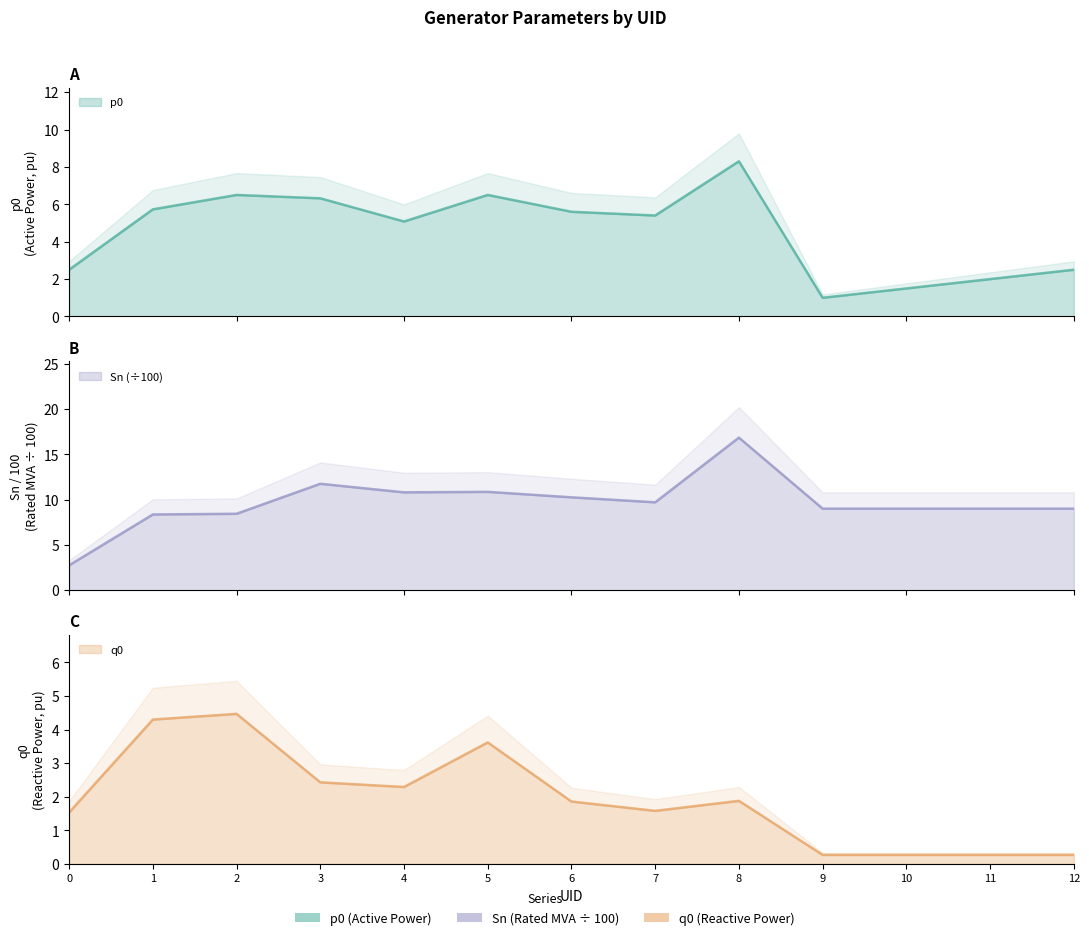

Which category has the highest value across all series?

8